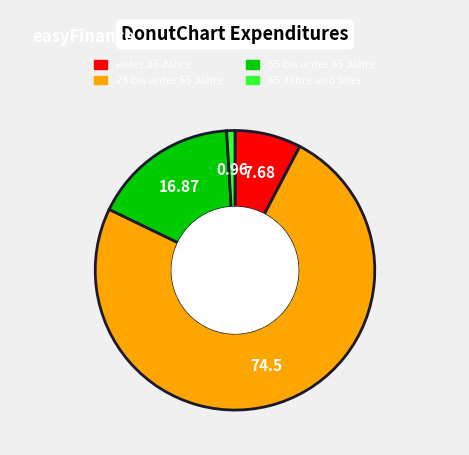

How many segments does this pie chart have?

4